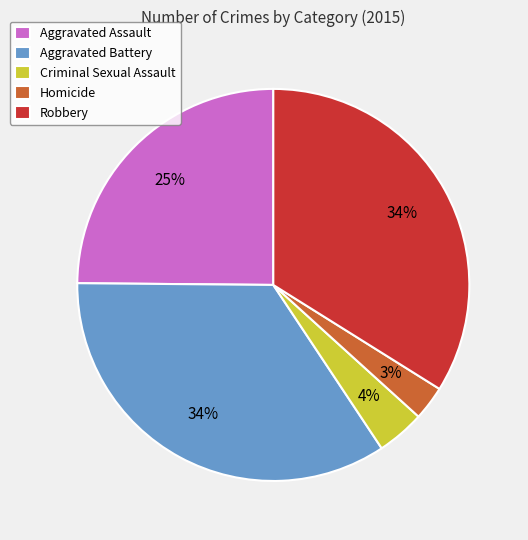

Is there any slice that represents more than half of the pie?

No